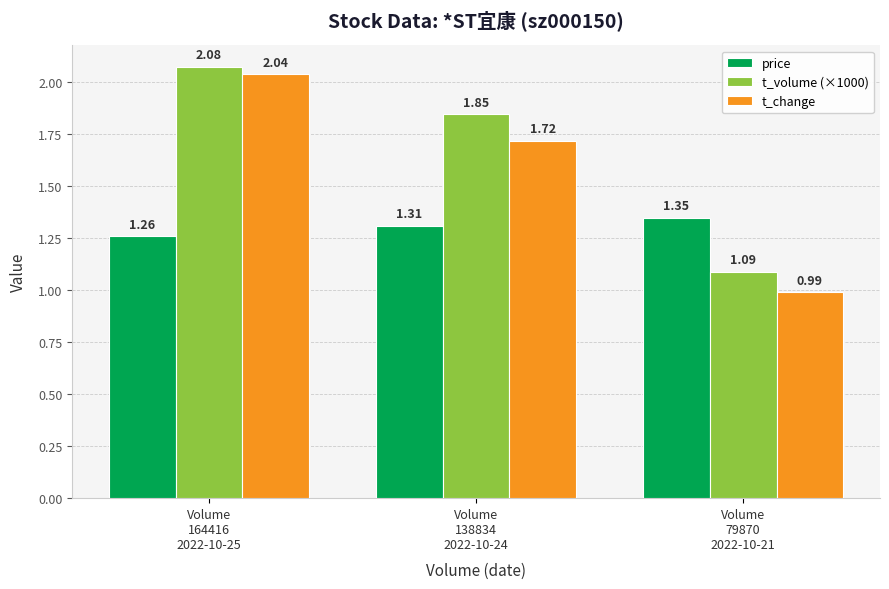

What is the label of the 2nd bar from the right?

Volume
138834
2022-10-24